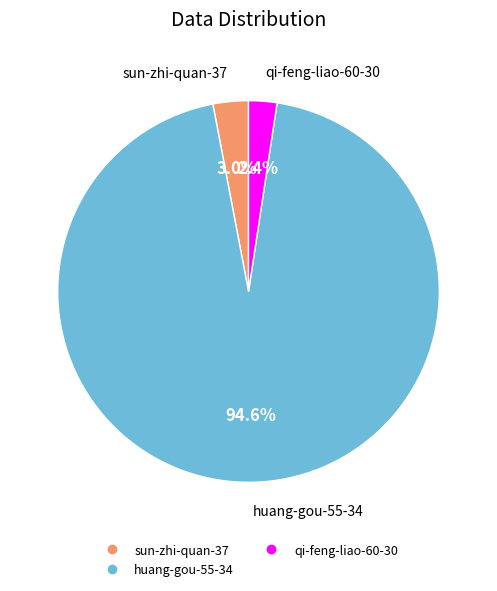

Is it true that qi-feng-liao-60-30 is 2% of the pie?

True